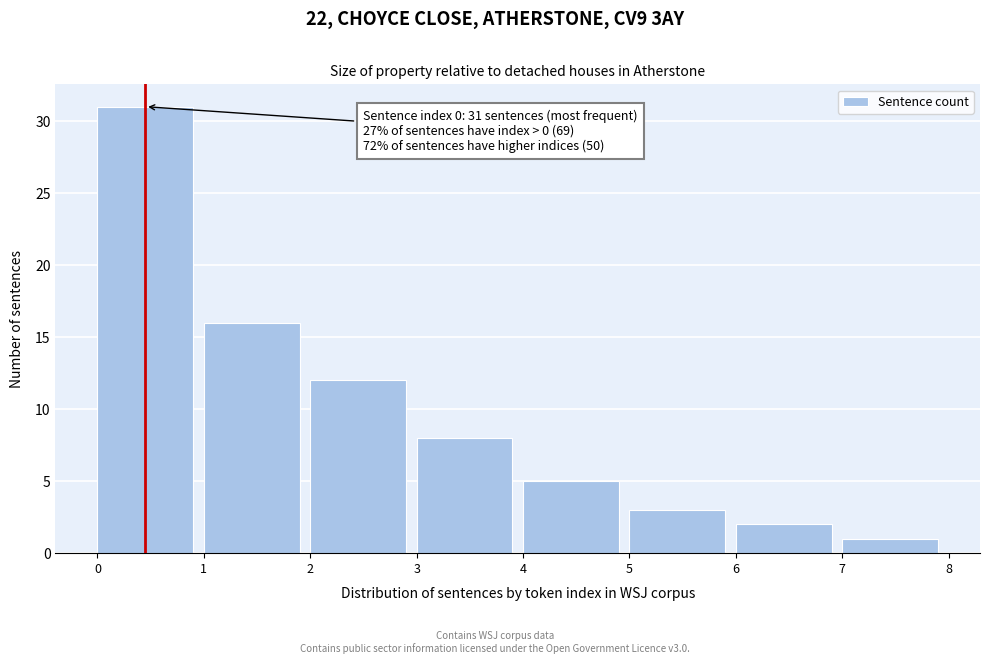

Over which range of the x-axis is the bar tallest?

0 to 1